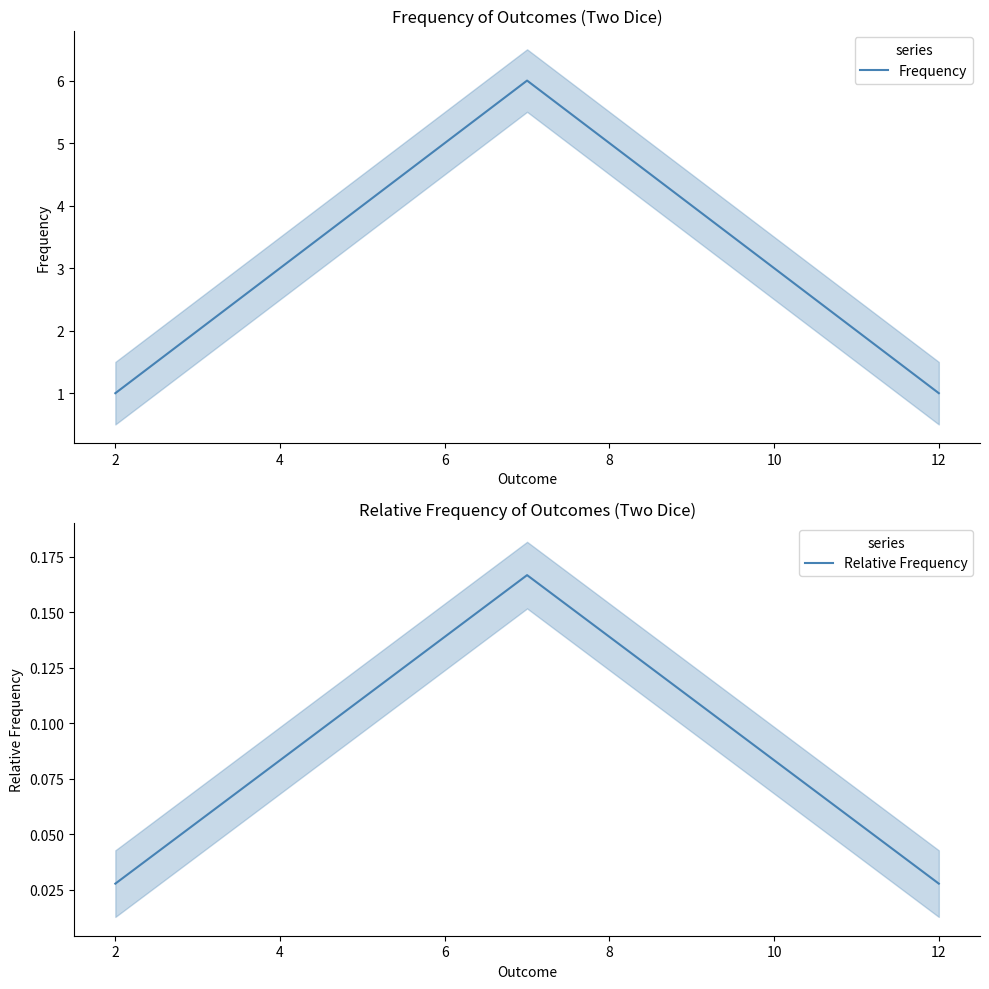

True or false: Relative Frequency and Frequency intersect in this chart.

False